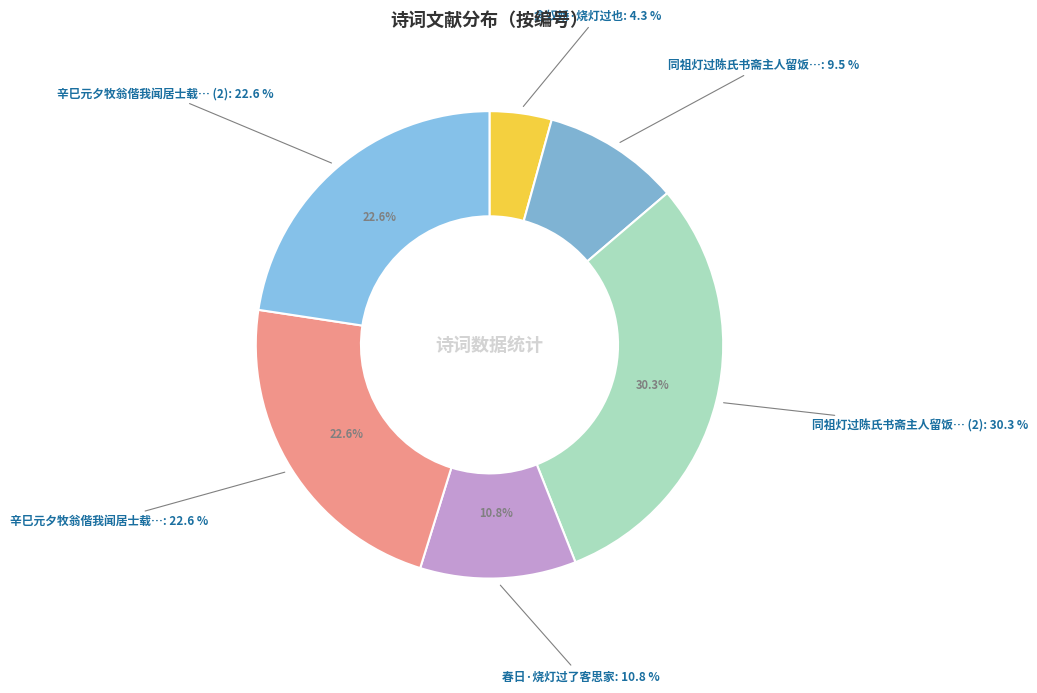

Is there a majority slice in this chart?

No